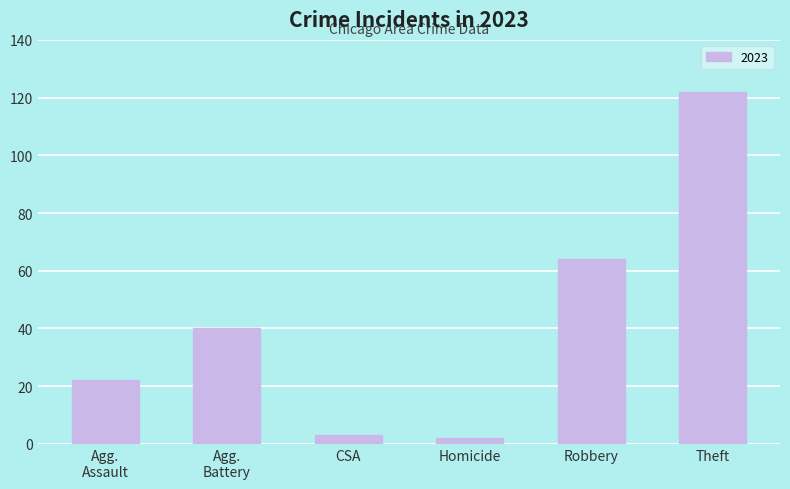

What is the sum of all values?

253